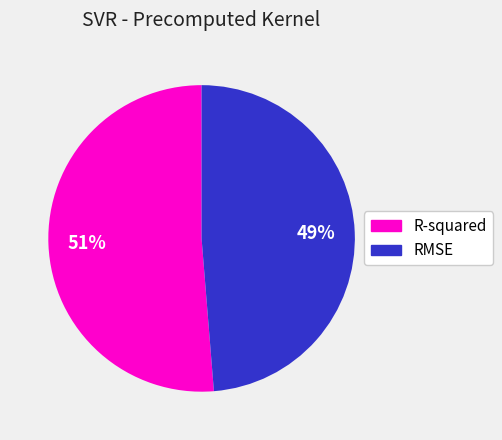

Which slice is the smallest?

RMSE